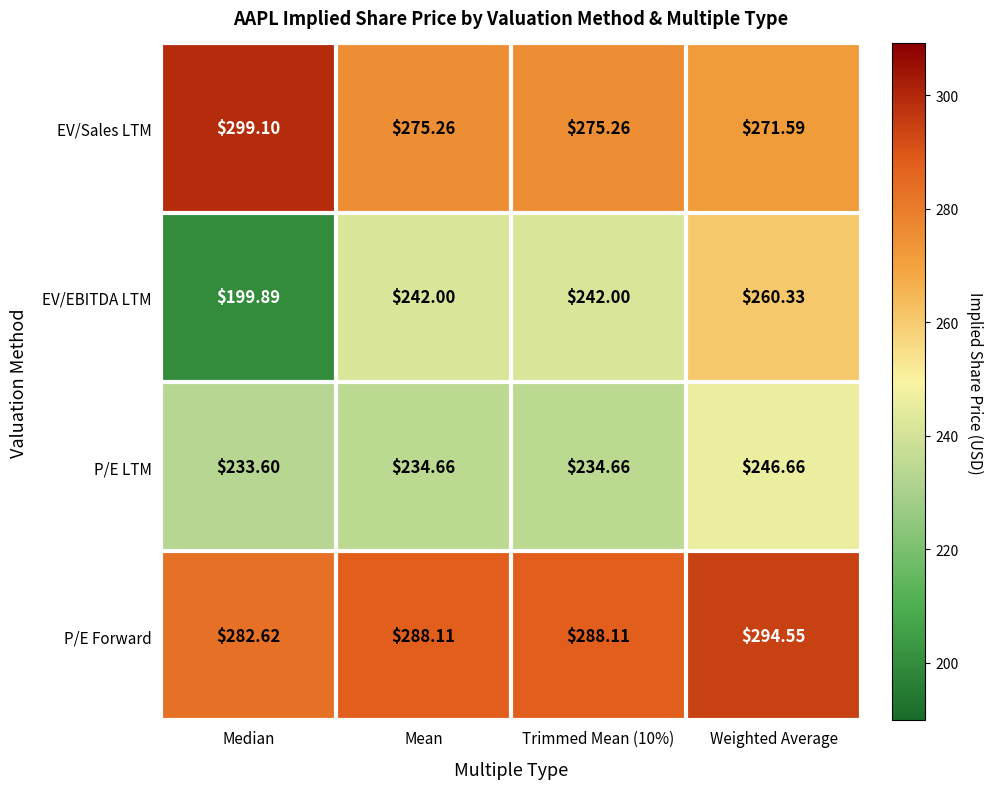

Count the number of data series in this chart.

4